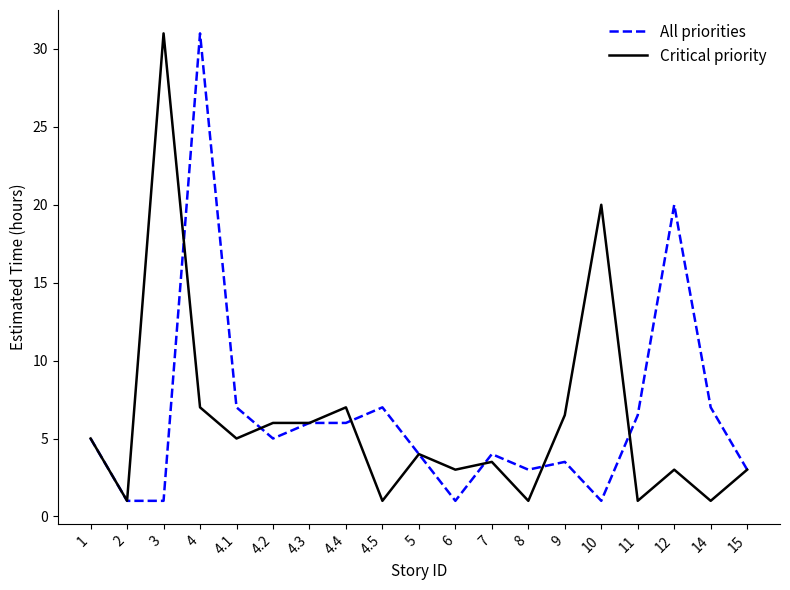

What is the total value across all series at 10?

21.0